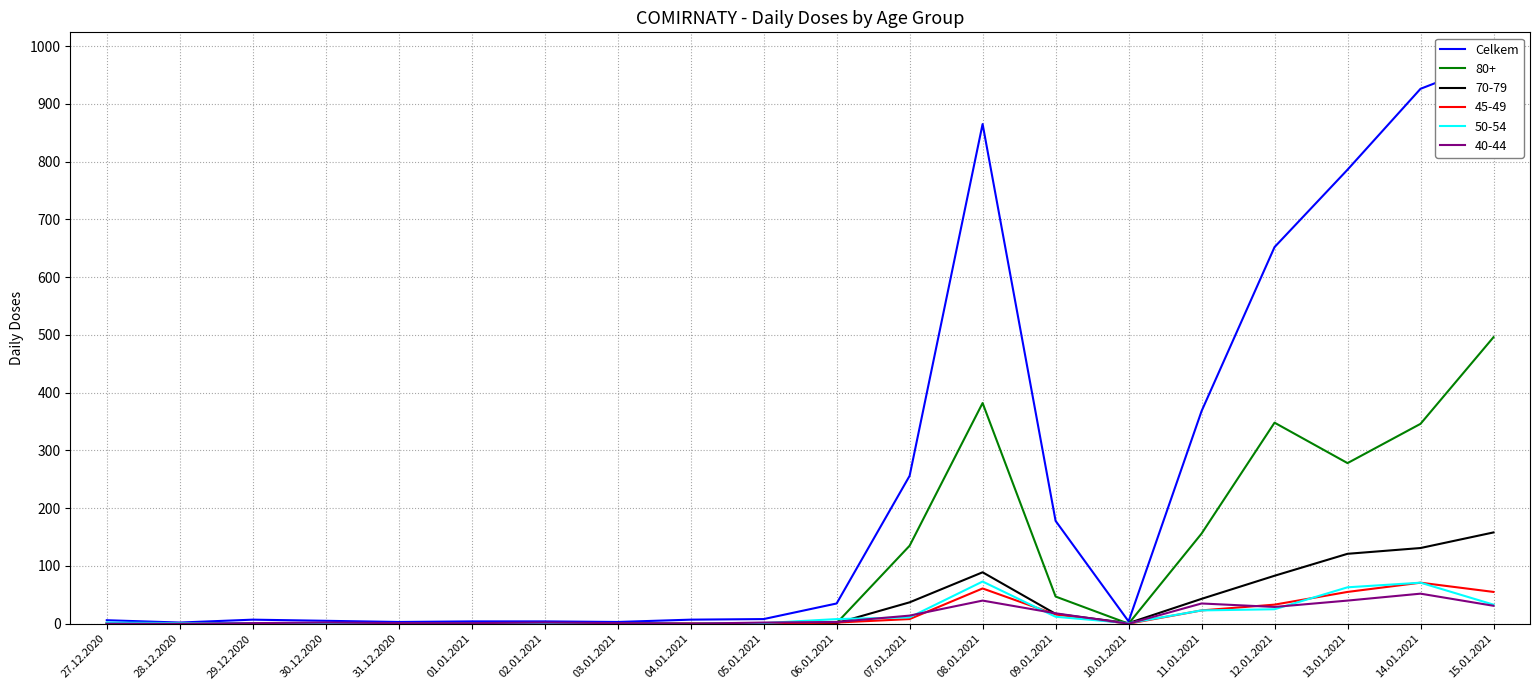

What is the label of the 10th point from the right?

06.01.2021